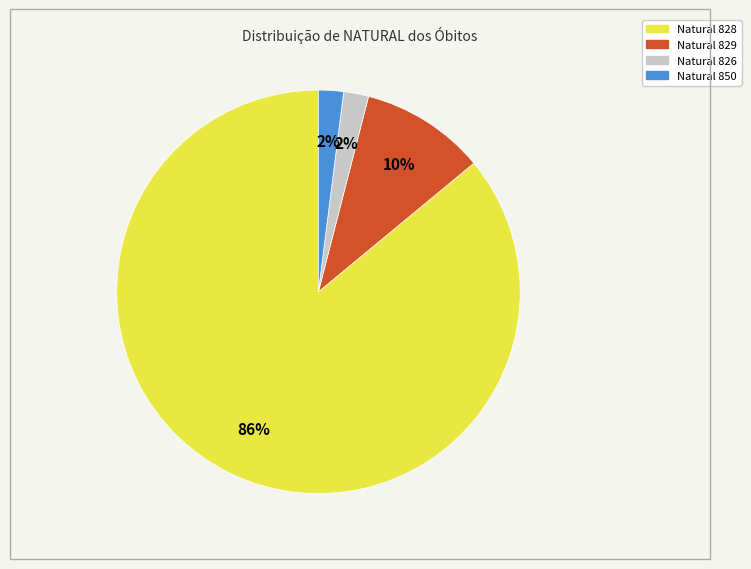

Does any single category account for the majority?

Yes